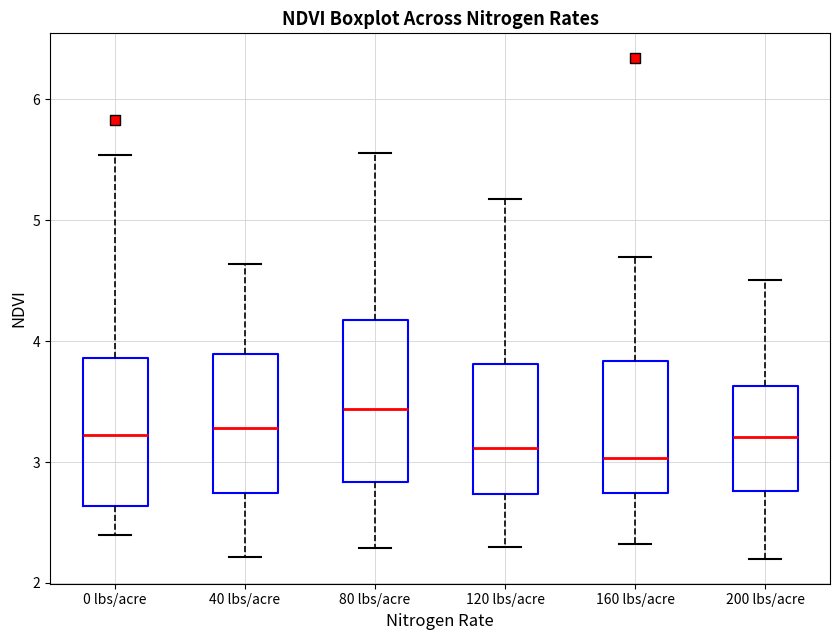

Reading left to right, transcribe this box plot: for each box, give where its median line is, the range the box spans, and where its two whiskers end, as read against the y-axis. The values are not printed on the chart, so give them approximately, as read against the axis.

0 lbs/acre: median 3.2, box 2.6 to 3.9, whiskers 2.4 to 5.5
40 lbs/acre: median 3.3, box 2.7 to 3.9, whiskers 2.2 to 4.6
80 lbs/acre: median 3.4, box 2.8 to 4.2, whiskers 2.3 to 5.6
120 lbs/acre: median 3.1, box 2.7 to 3.8, whiskers 2.3 to 5.2
160 lbs/acre: median 3.0, box 2.7 to 3.8, whiskers 2.3 to 4.7
200 lbs/acre: median 3.2, box 2.8 to 3.6, whiskers 2.2 to 4.5